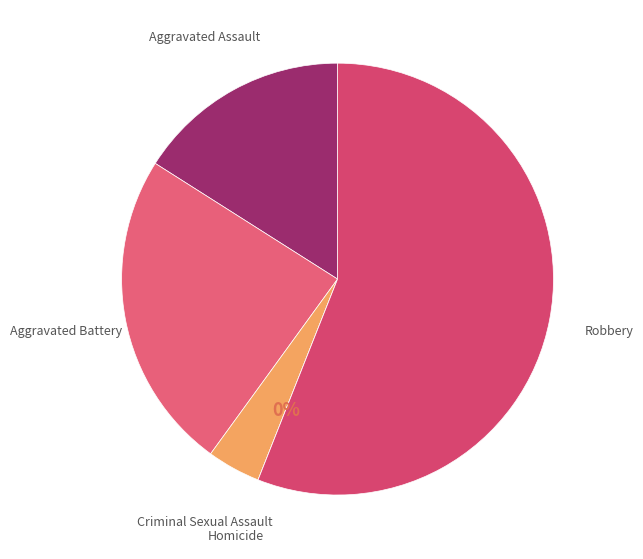

Which has a higher value, Criminal Sexual Assault or Robbery?

Robbery